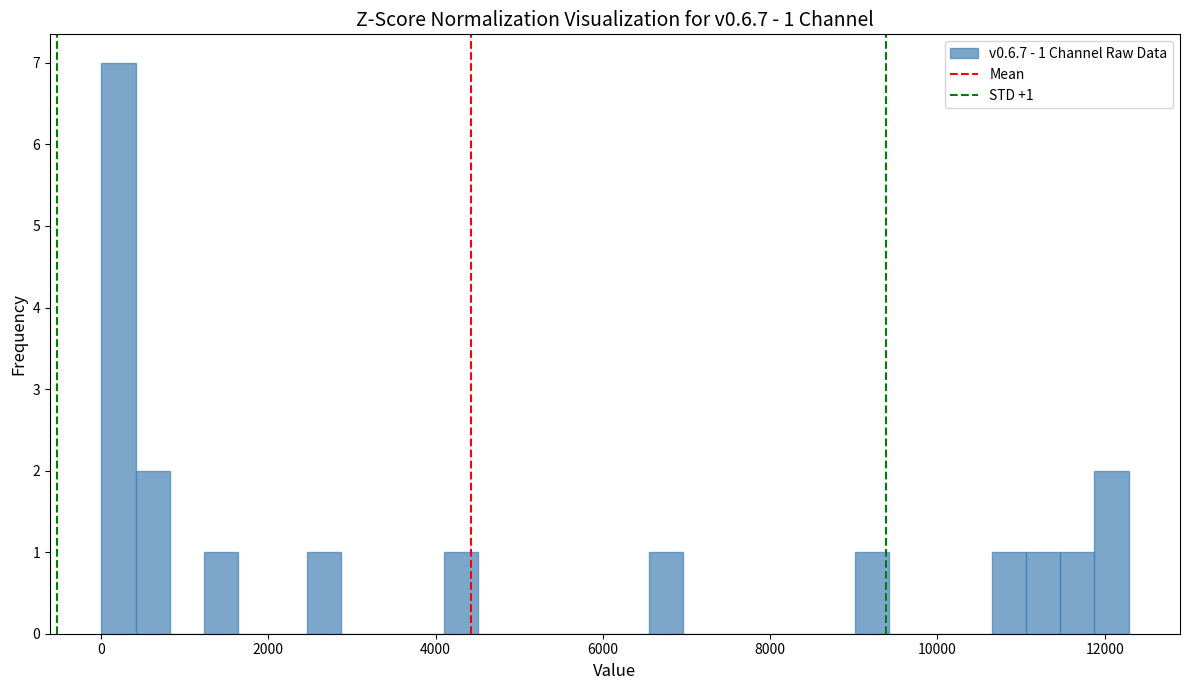

Read against the x-axis, roughly where is the centre of the tallest bar?

200